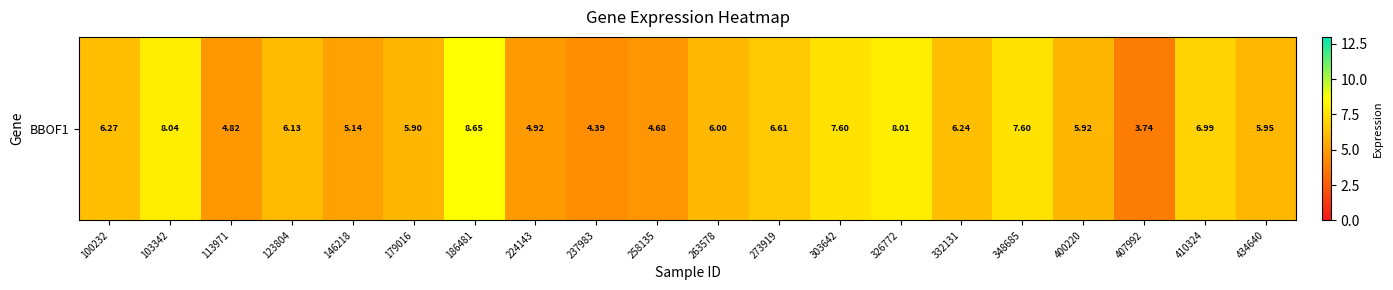

The value at 348685 is 5.0. True or false?

False